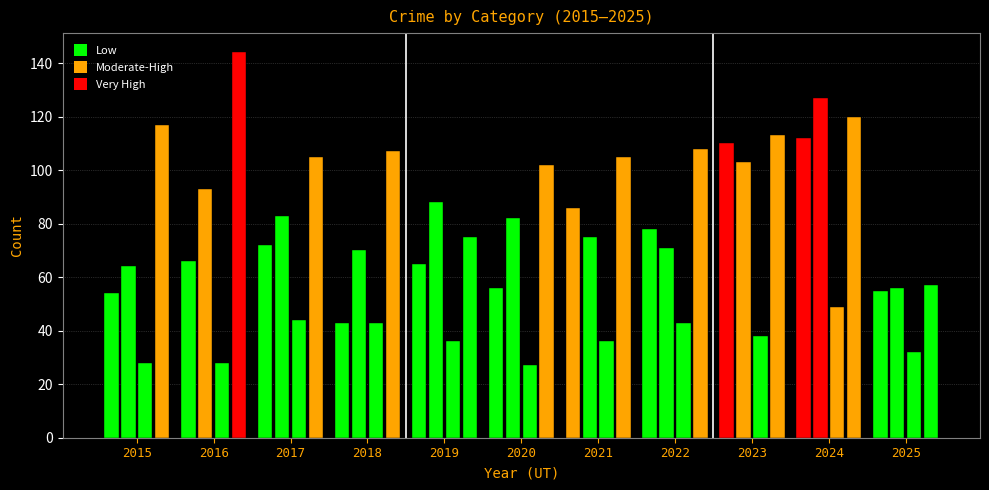

Where is Criminal Sexual Assault nearest to the value 38?

2023